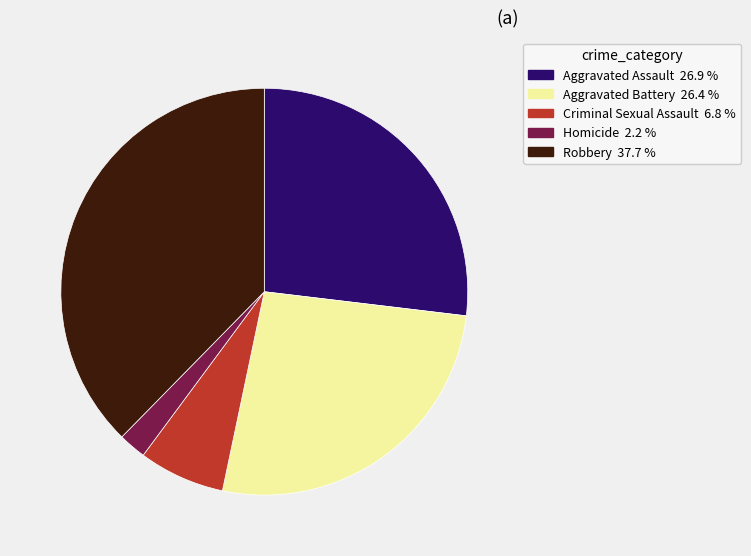

Does Robbery account for over 50% of the chart?

No